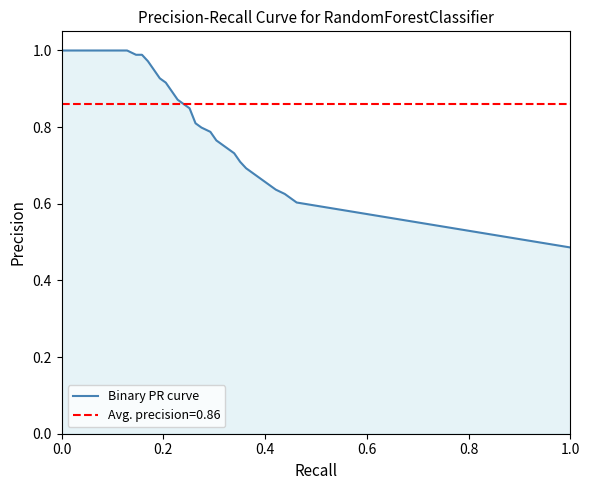

How many data points does each series have?

35